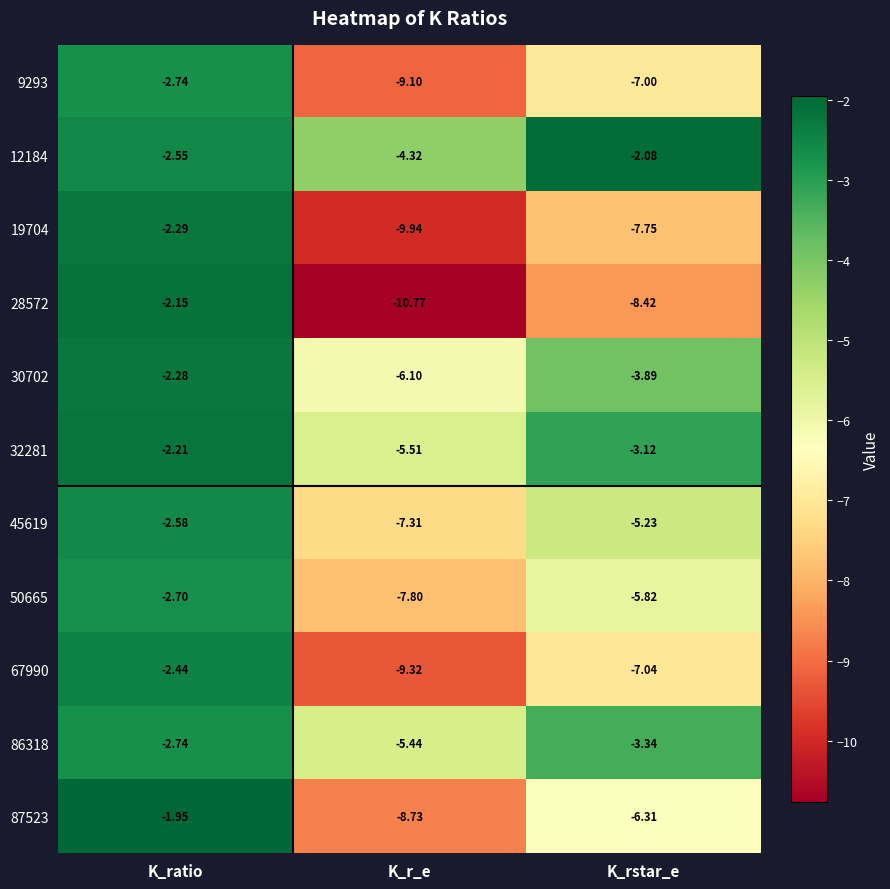

At which category is the sum across all series the highest?

K_ratio